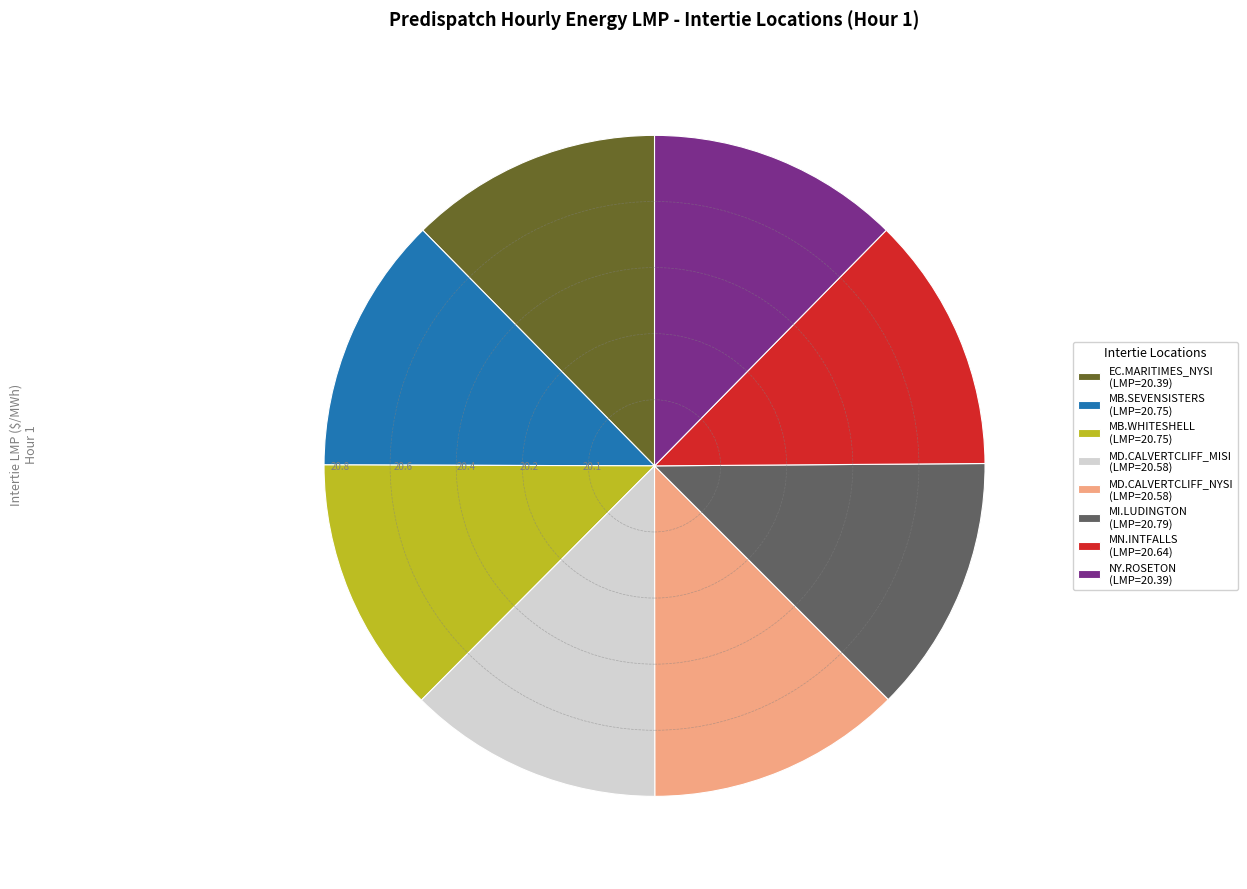

Is the sum of MI.LUDINGTON (LMP=20.79) and EC.MARITIMES_NYSI (LMP=20.39) greater than half?

No